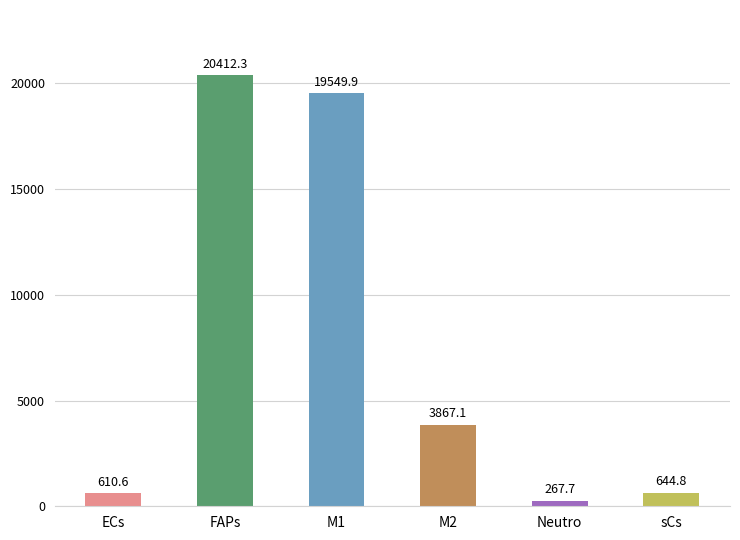

Is it true that the value at M1 is 19549.9?

True